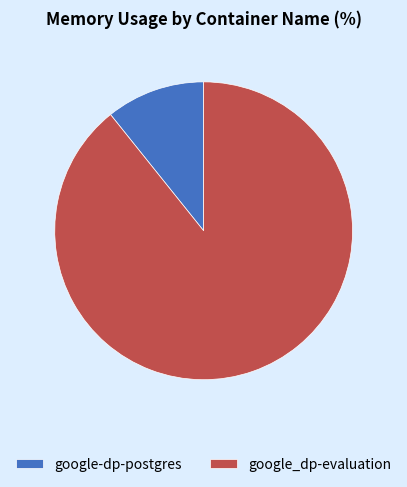

Which has a higher value, google-dp-postgres or google_dp-evaluation?

google_dp-evaluation